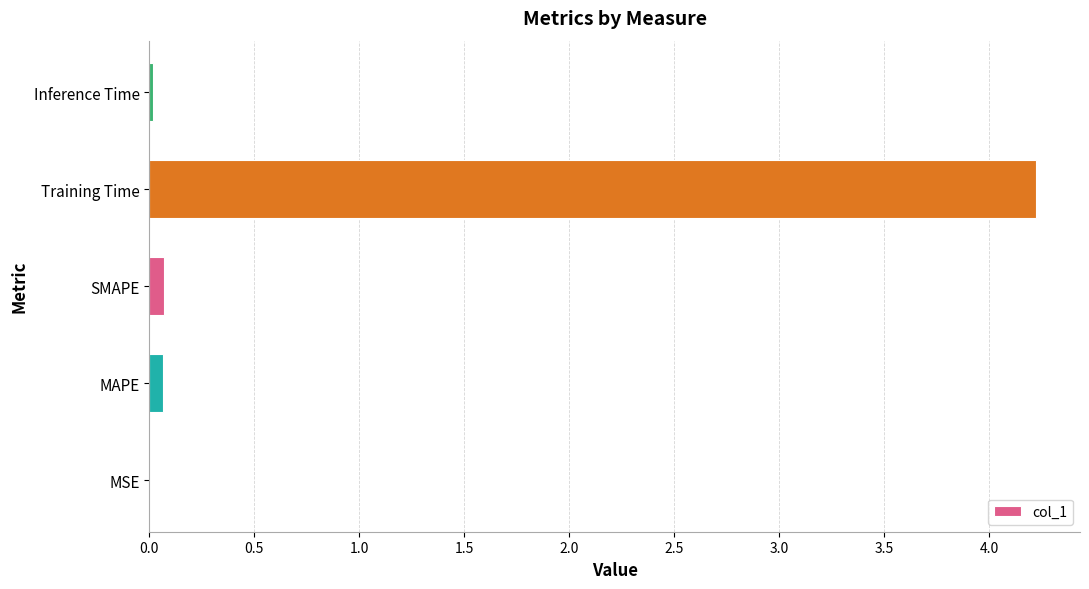

Are the bars horizontal?

Yes